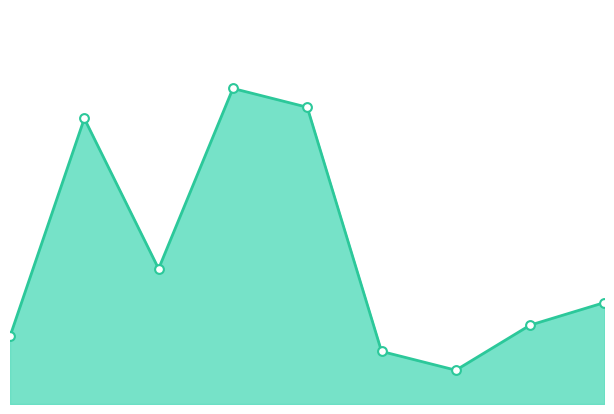

Which has a higher value, 8 or 4?

4